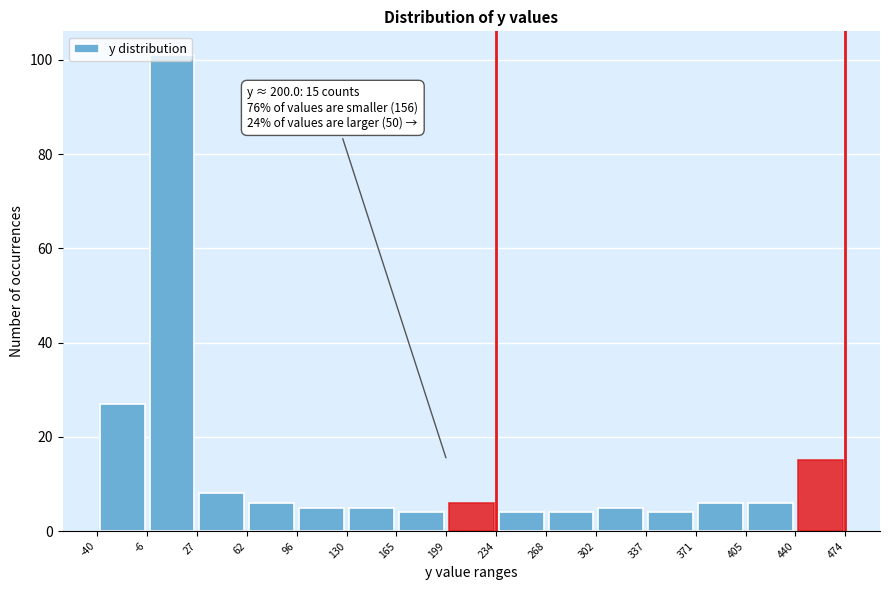

Over which range of the x-axis is the bar tallest?

-6 to 27